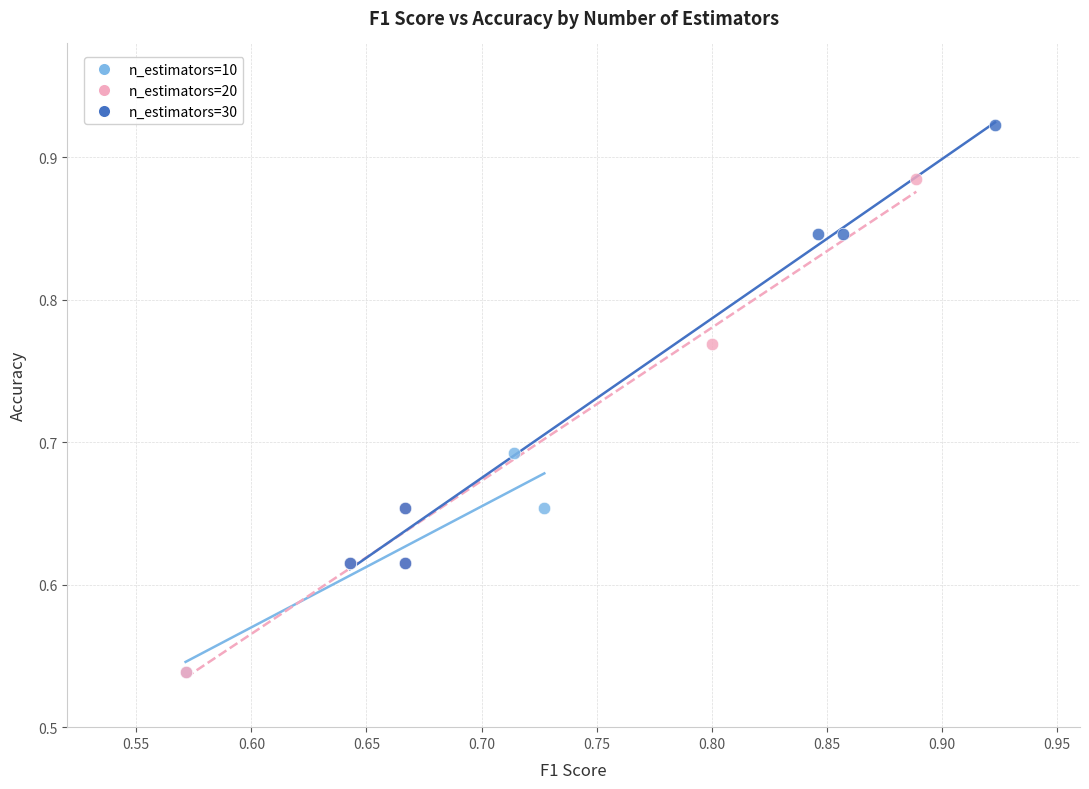

Which series has the largest Y range (max minus min)?

n_estimators=20